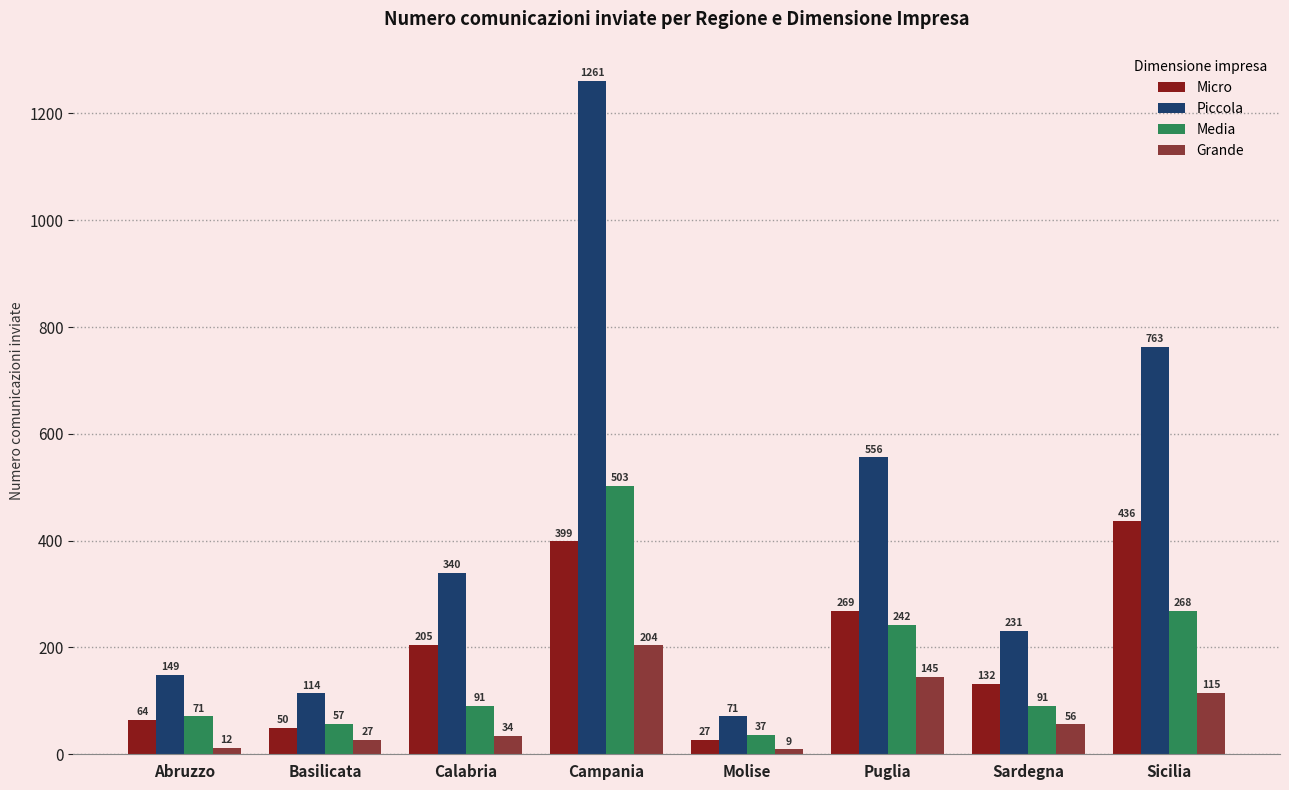

List the labels in order of Piccola value, smallest first.

Molise, Basilicata, Abruzzo, Sardegna, Calabria, Puglia, Sicilia, Campania